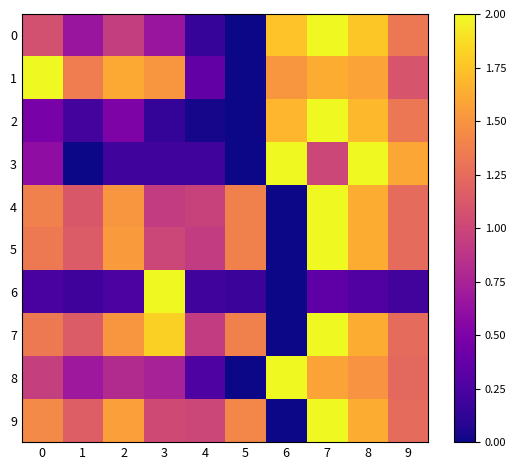

At how many categories does at least one series exceed 1?

9